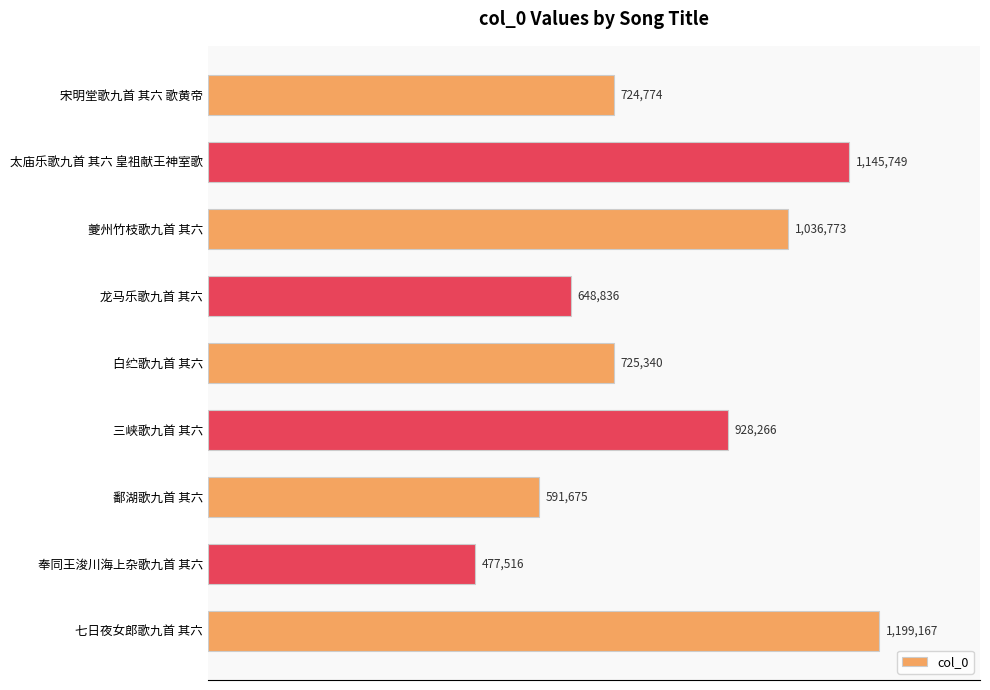

Does the chart contain any negative values?

No